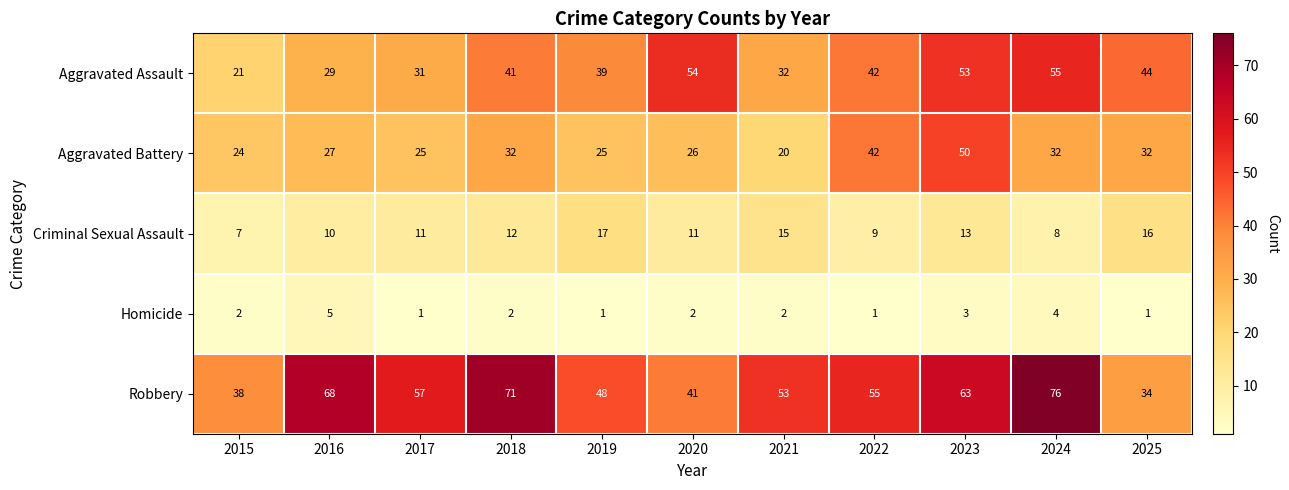

What is the difference between the maximum and second lowest values in the Criminal Sexual Assault series?

9